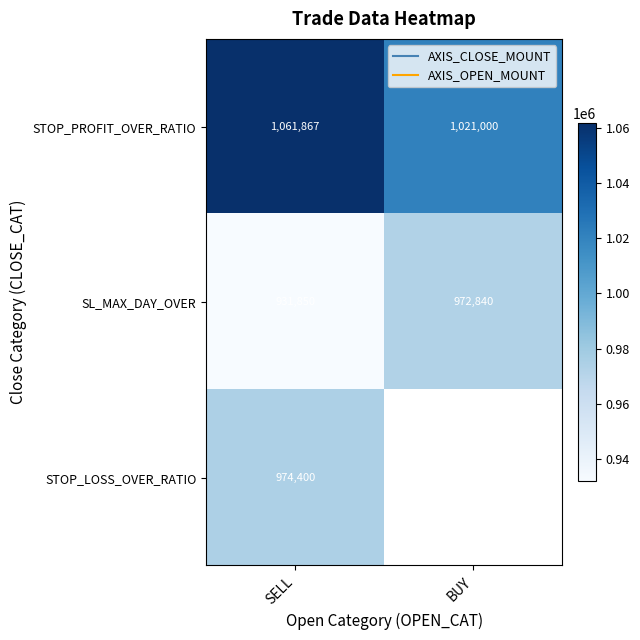

How many distinct data groups are displayed?

3